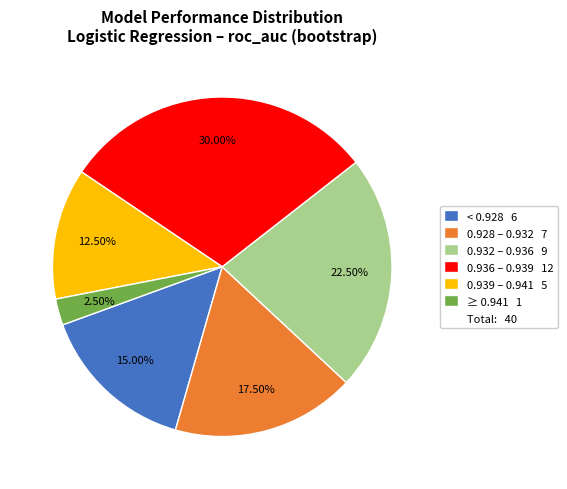

Does any single category account for the majority?

No